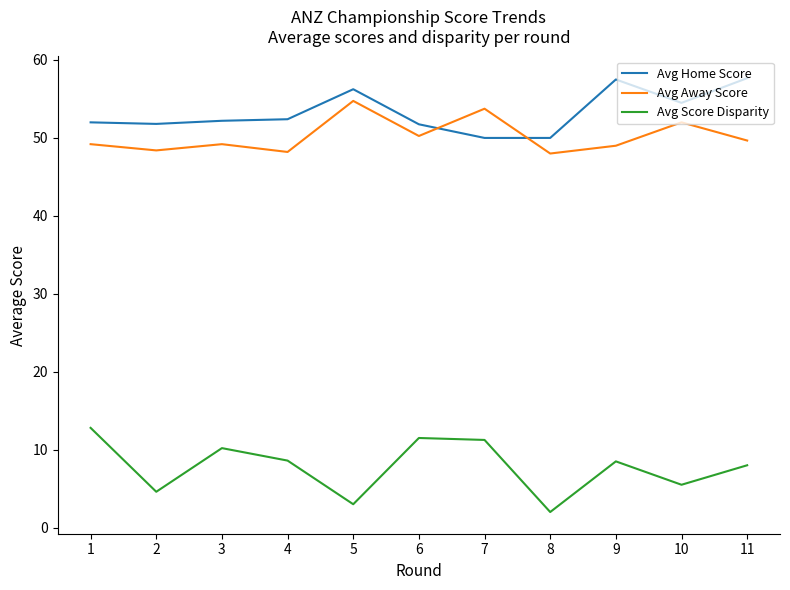

True or false: Avg Score Disparity and Avg Home Score intersect in this chart.

False